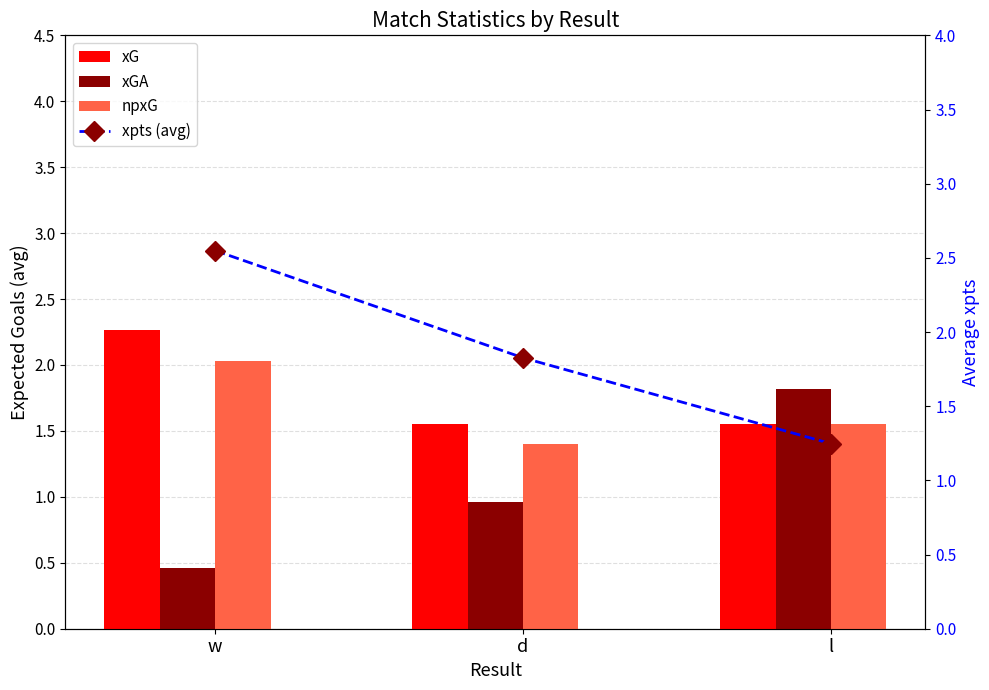

What position from the right is d?

2